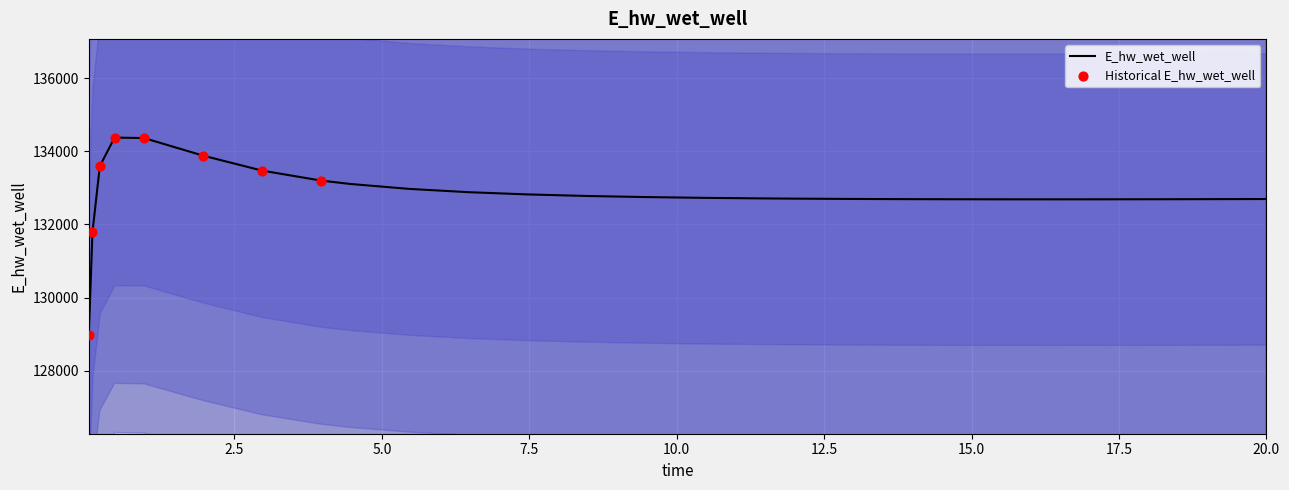

What is the change in value from 12.96875 to 20.0?

-2.1